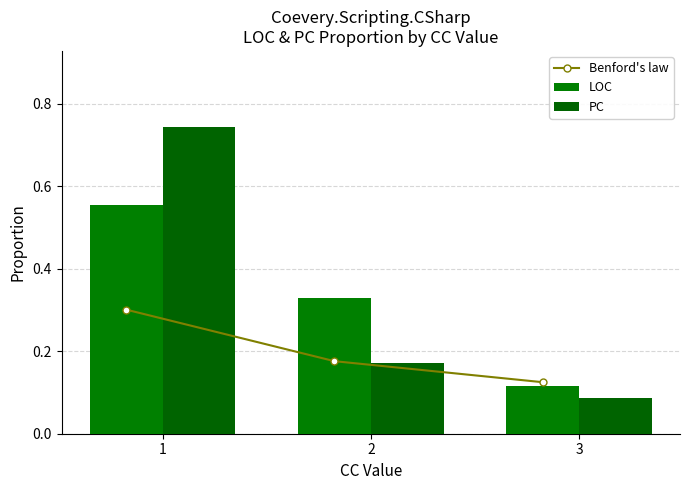

What is the difference between the second highest and minimum values in the Benford's law series?

0.1